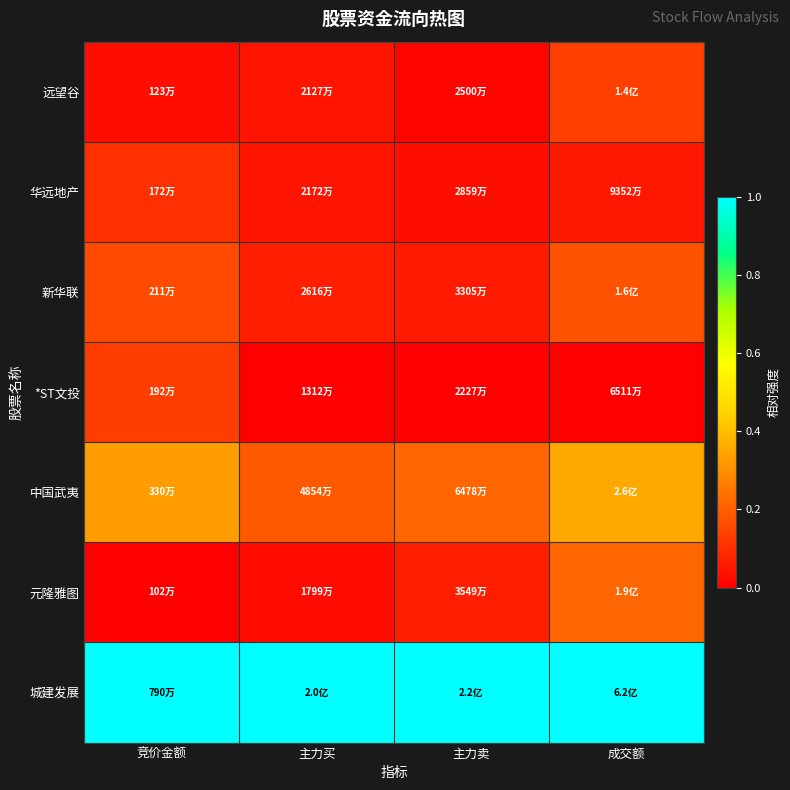

At which category is the sum across all series the highest?

成交额